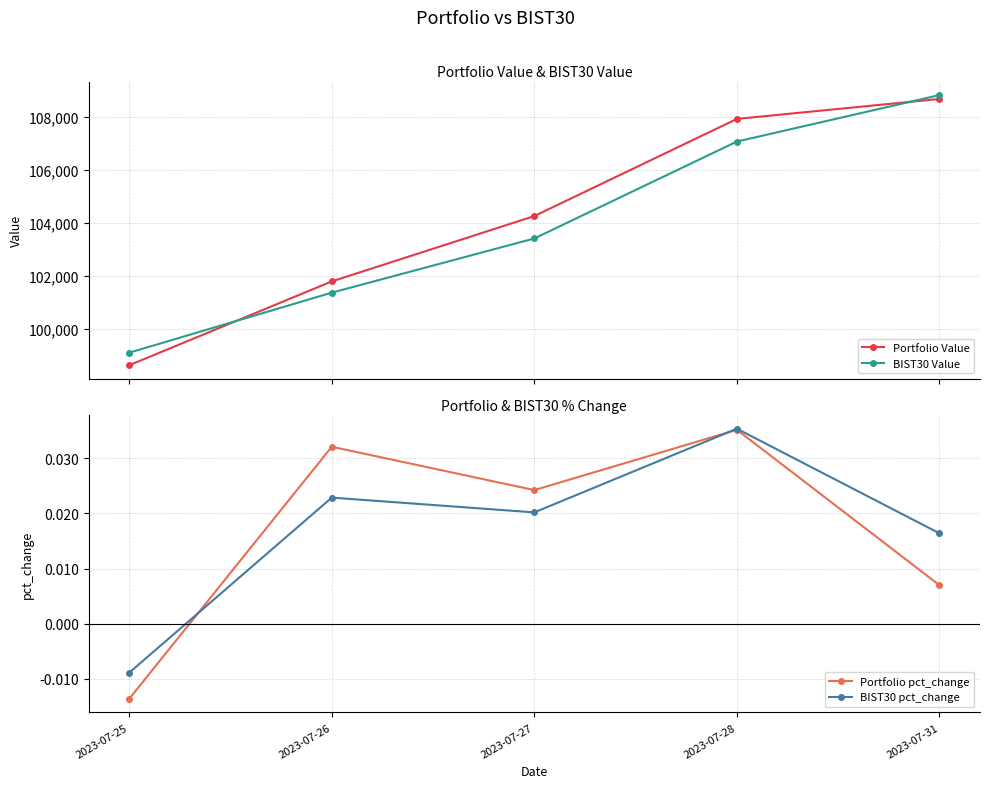

Which series has the largest range (max minus min)?

Portfolio Value